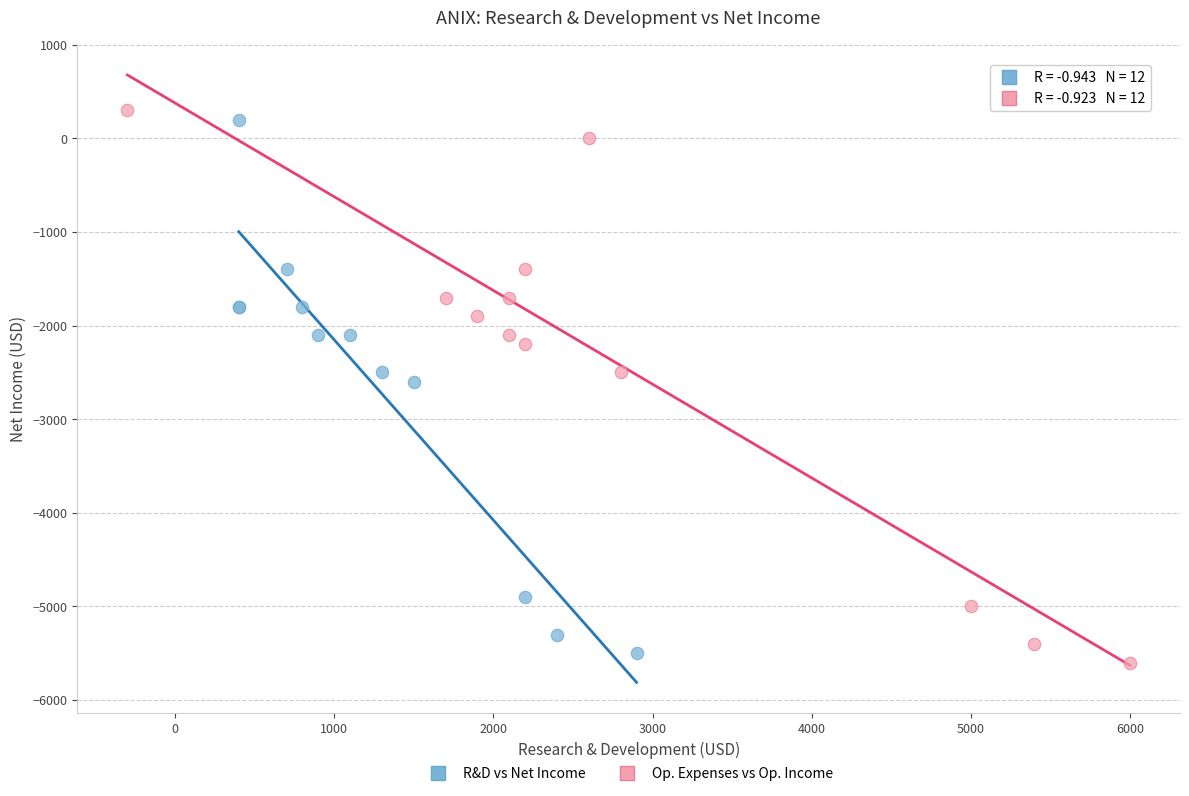

Which series has the largest Y range (max minus min)?

Op. Expenses vs Op. Income